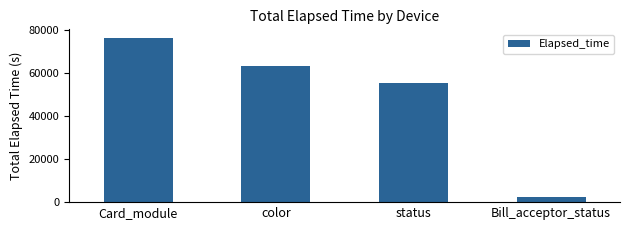

Count the number of data series in this chart.

1